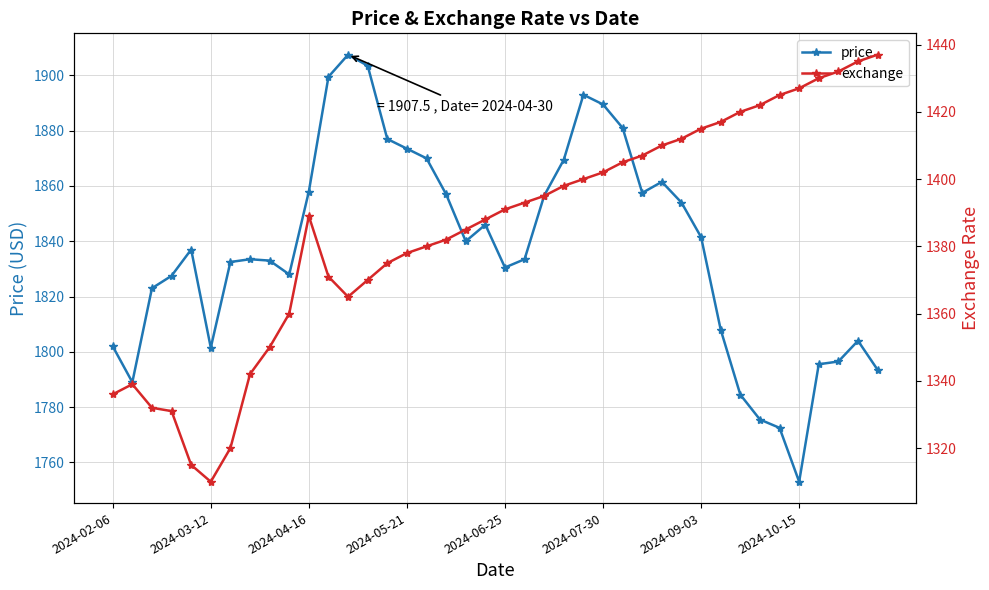

Which series has the largest total across all categories?

price